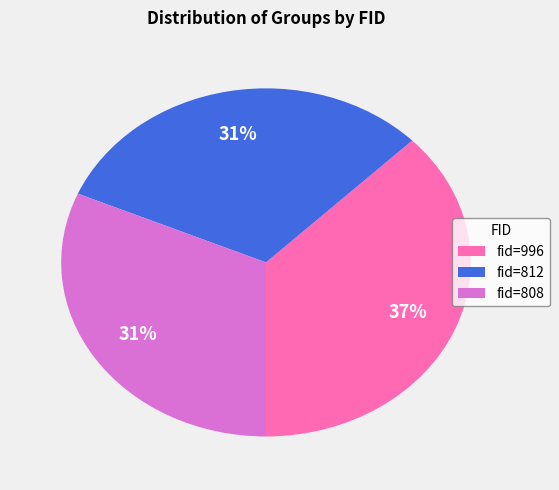

Does any single category account for the majority?

No